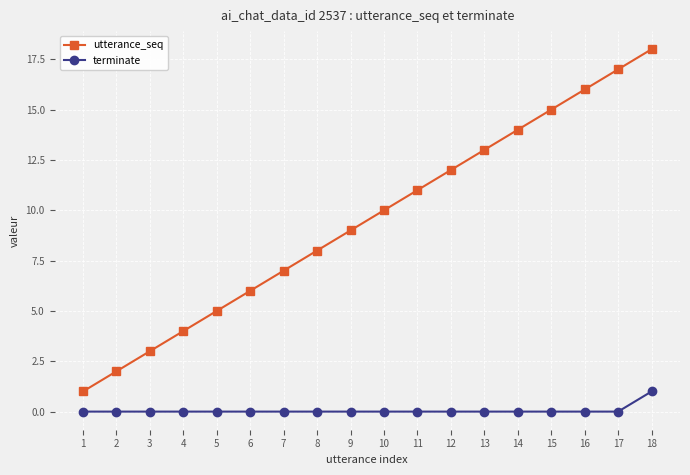

Between 3 and 14, which series saw the biggest shift?

utterance_seq